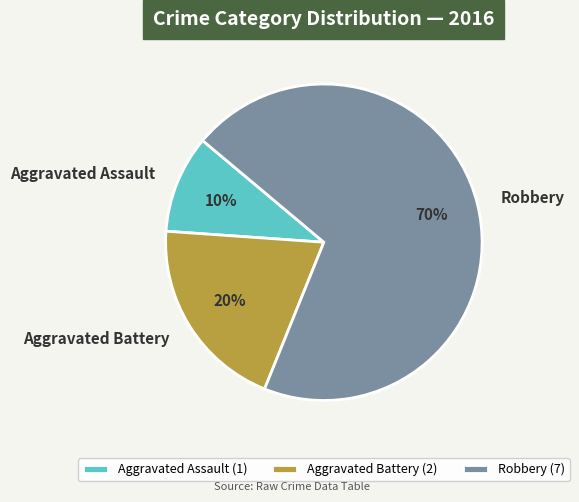

How many segments does this pie chart have?

3